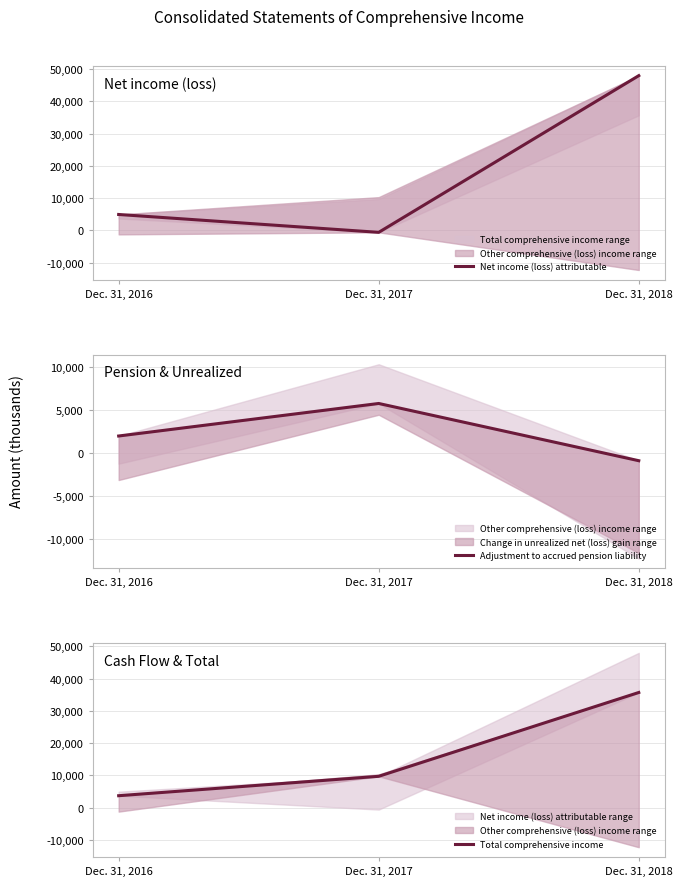

Reading left to right, extract all data points from this chart.

Net income (loss) attributable: 4932	-608	47985
Adjustment to accrued pension liability: 1972	5754	-901
Total comprehensive income: 3690	9706	35700